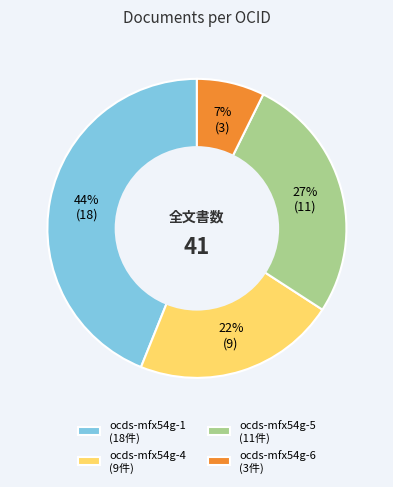

What is the smallest slice in the pie chart?

ocds-mfx54g-6